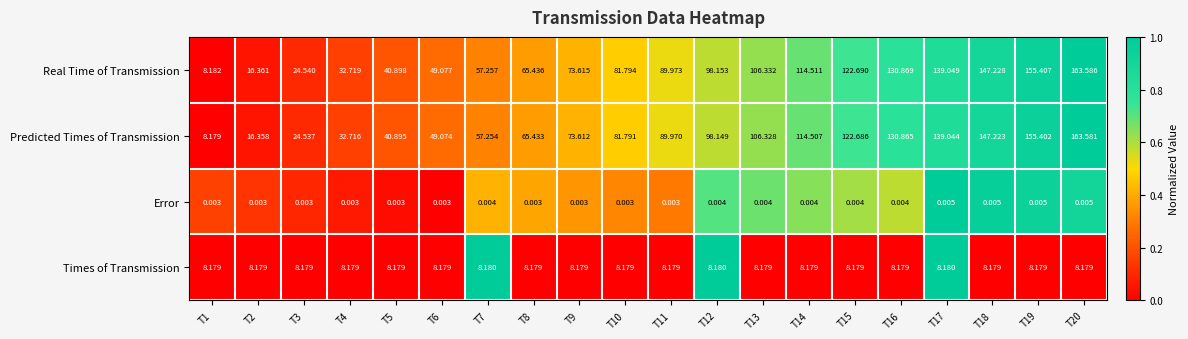

At T16, list the series in order from largest to smallest.

Real Time of Transmission, Predicted Times of Transmission, Times of Transmission, Error